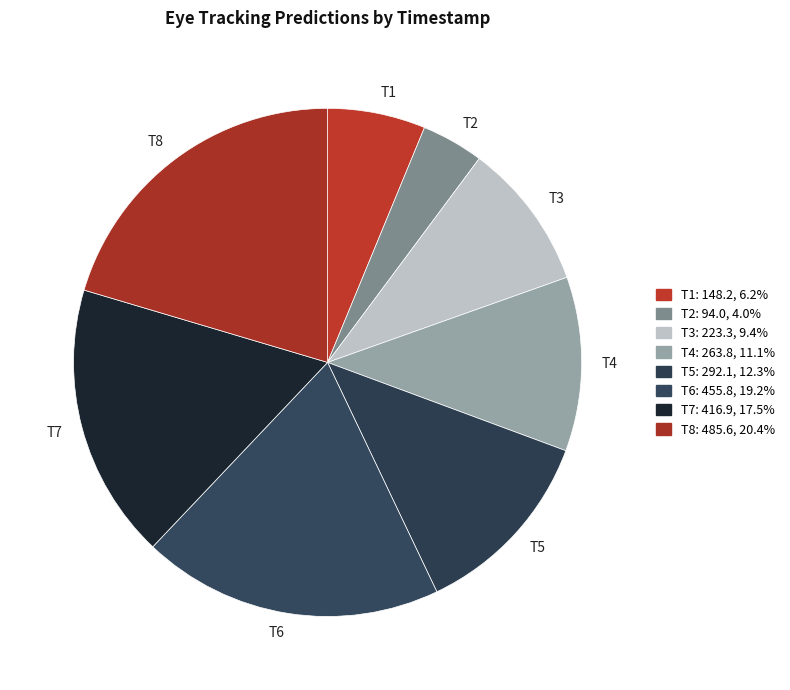

Which slice is the largest?

T8